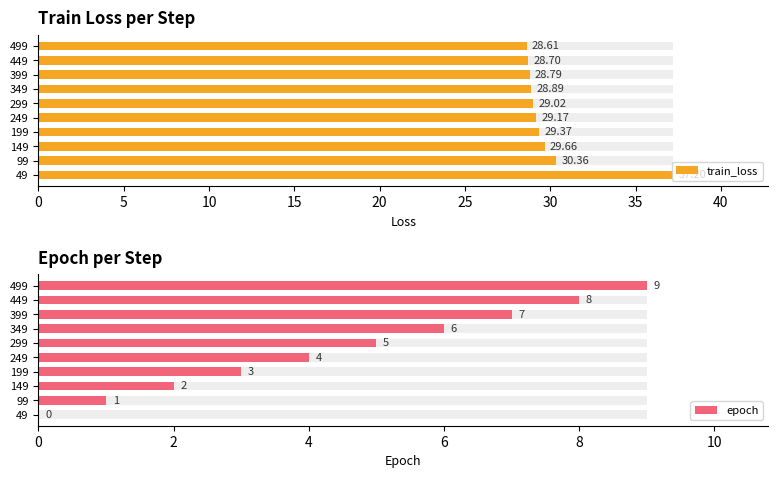

Does the chart contain stacked bars?

No